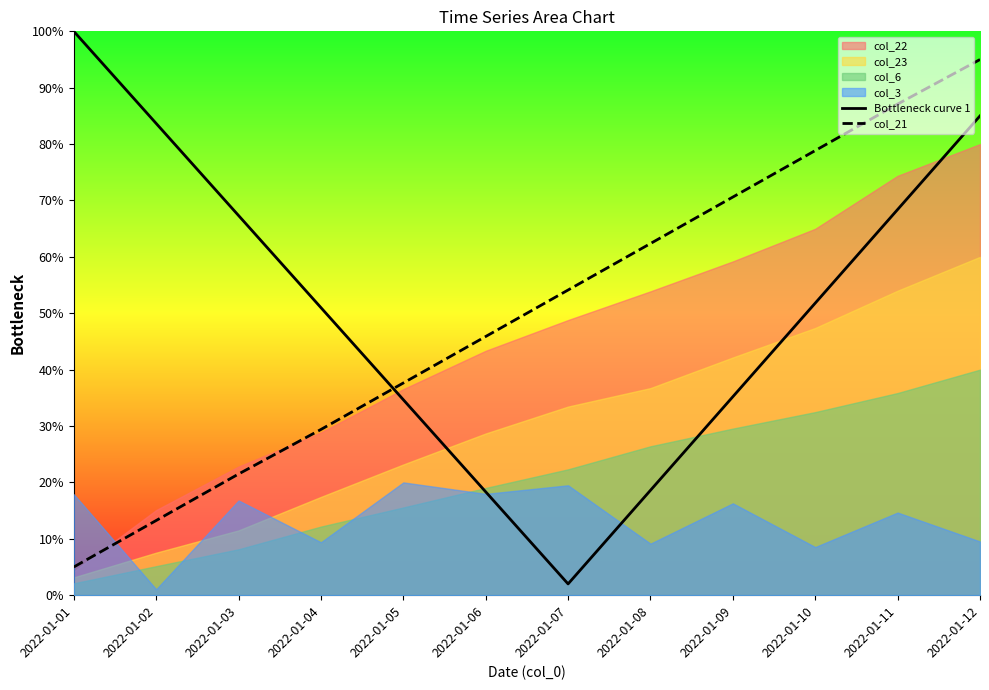

What is the value of the Bottleneck curve 1 point at the 7th from the left?

2.0